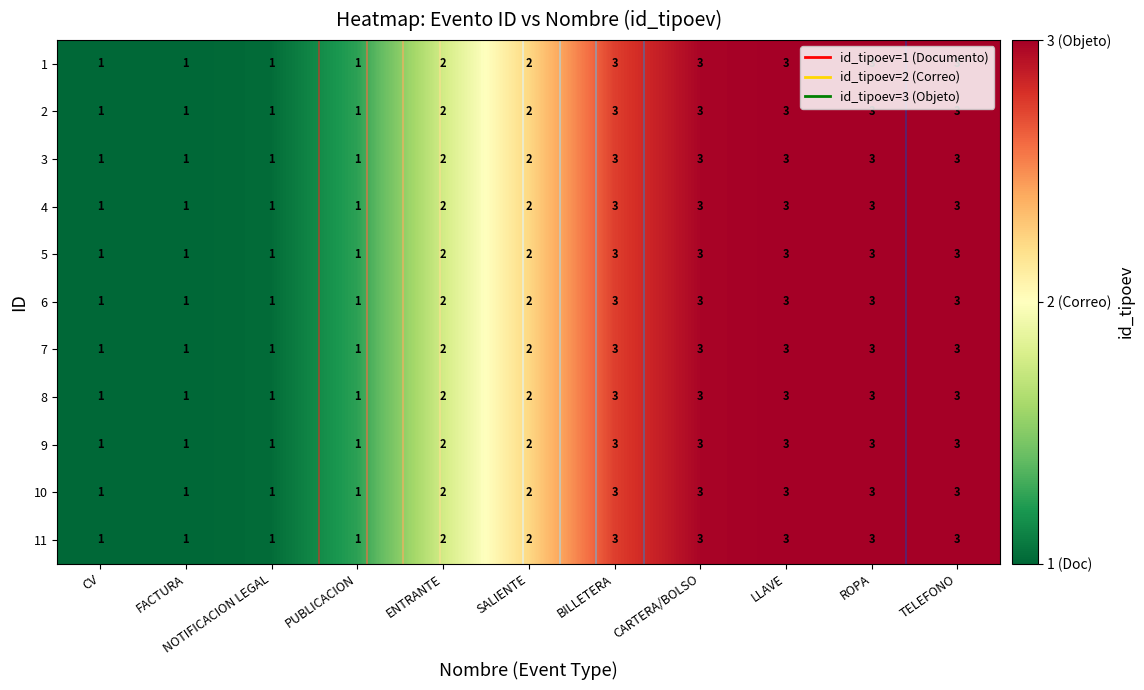

What is the difference between the maximum and minimum values in the 1 series?

2.0